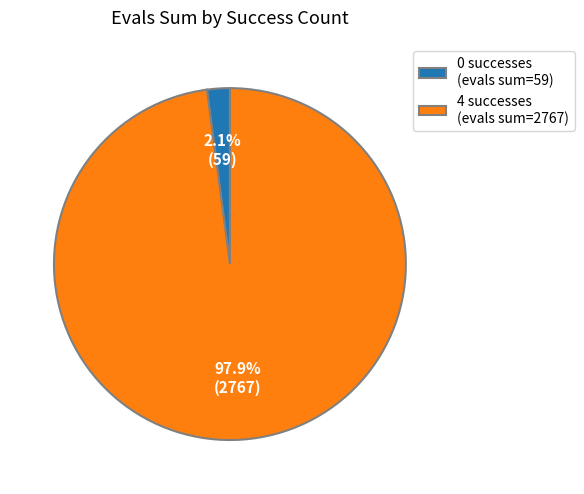

Is there any slice that represents more than half of the pie?

Yes